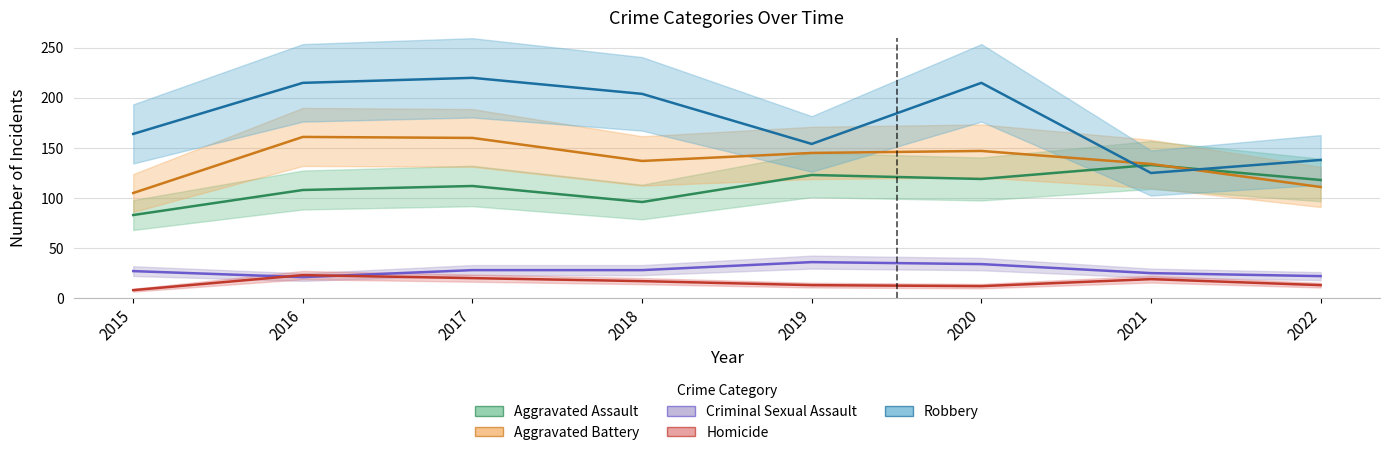

Which series has the largest total across all categories?

Robbery